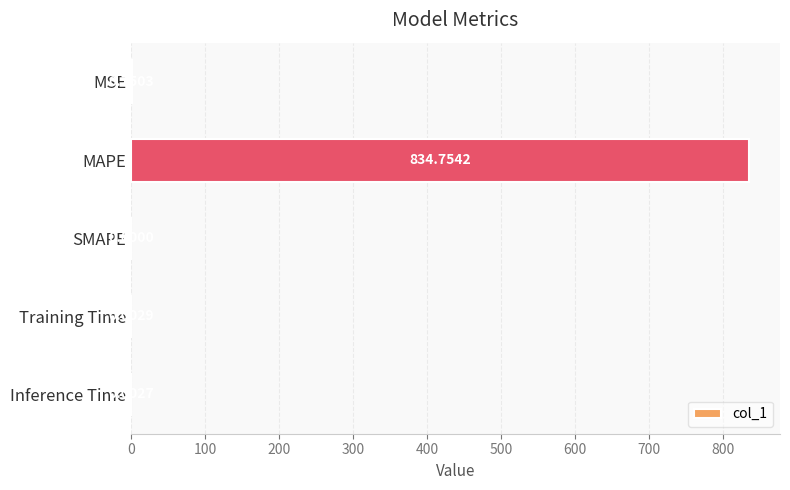

At which category does the chart reach its peak across all series?

MAPE